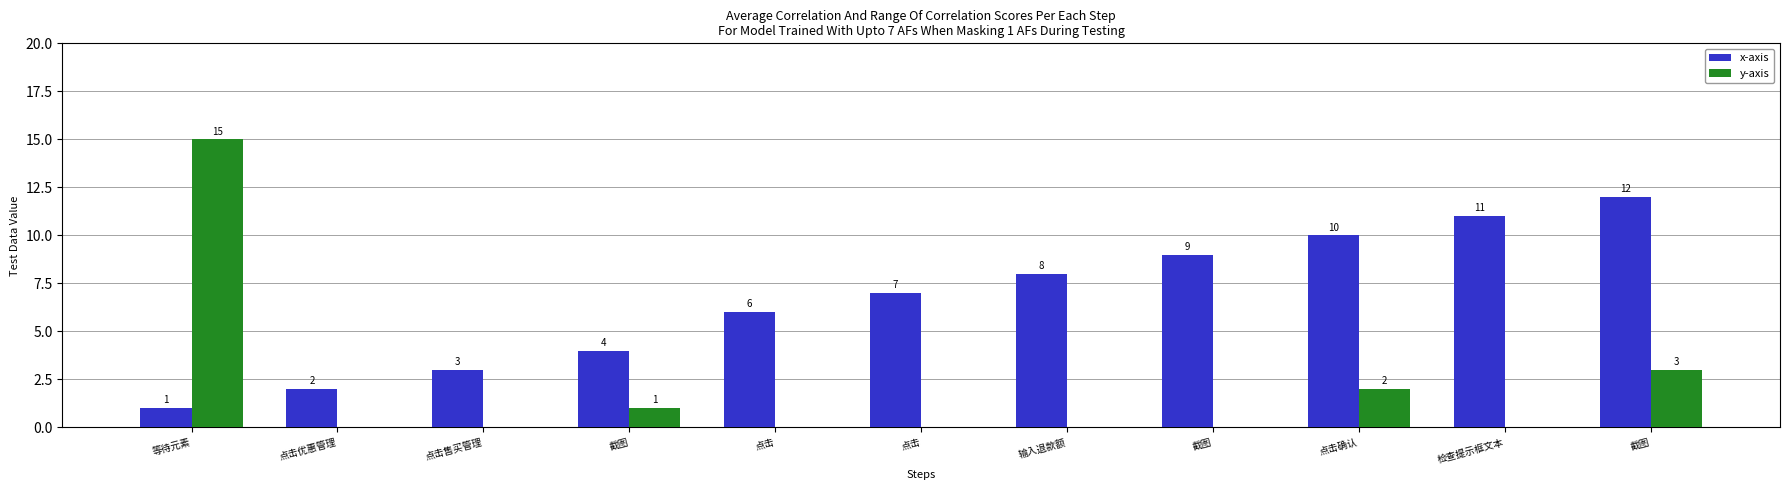

At which label does x-axis reach its minimum?

等待元素